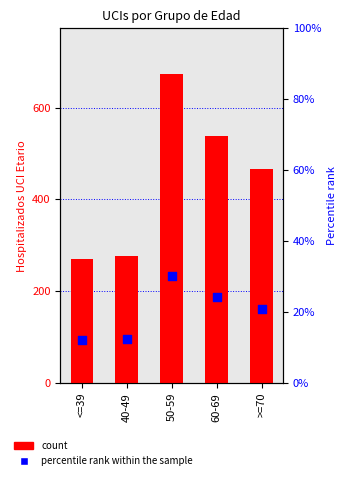

At which category is the sum across all series the highest?

50-59